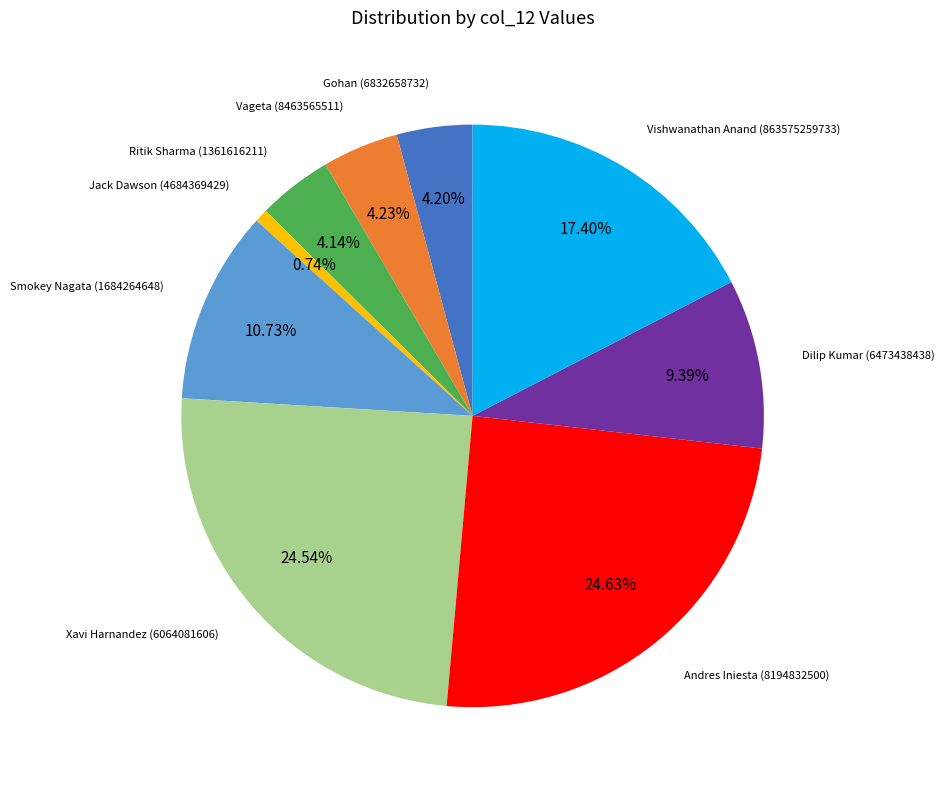

Is the sum of Vageta (8463565511) and Ritik Sharma (1361616211) greater than half?

No